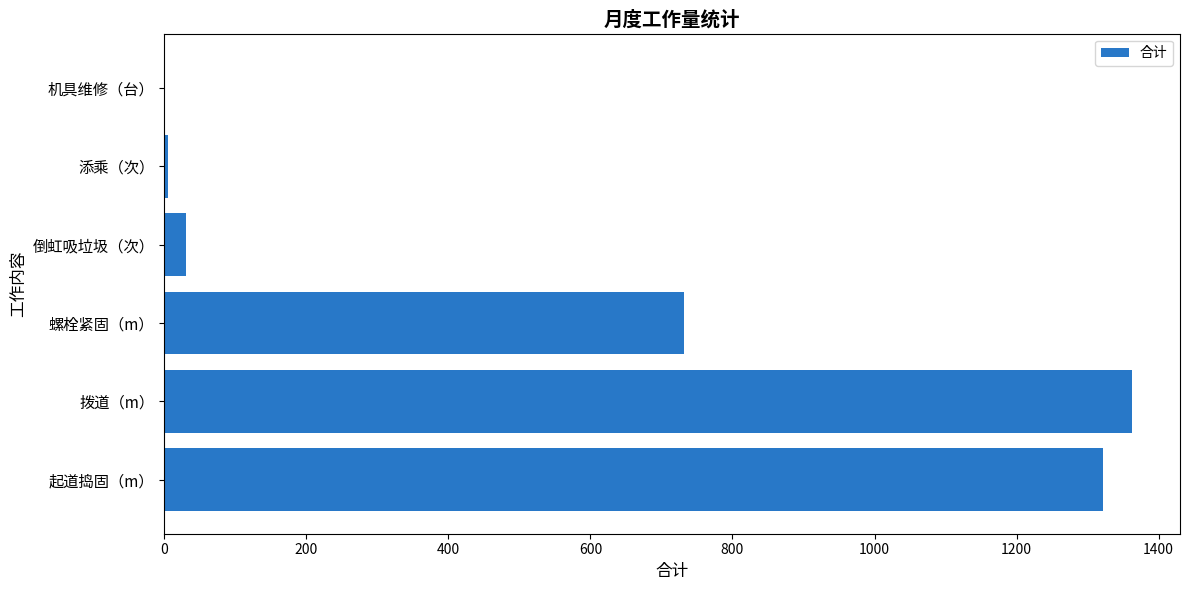

Count the number of categories in the chart.

6